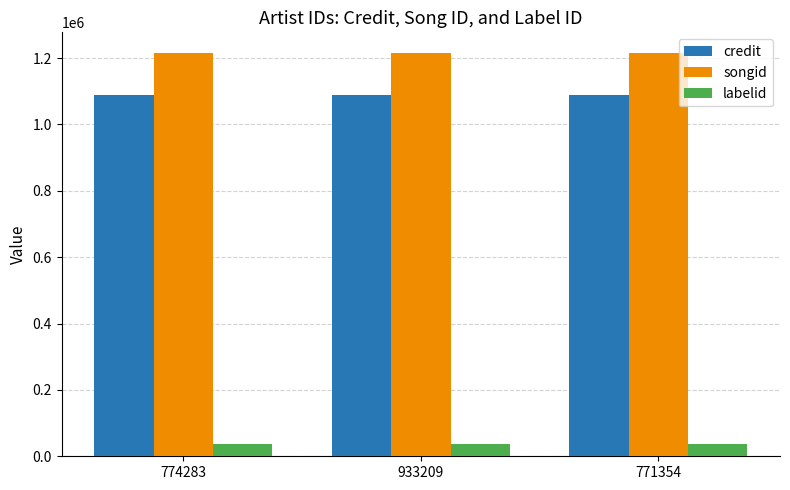

True or false: labelid has a value of 38048 at 771354.

True